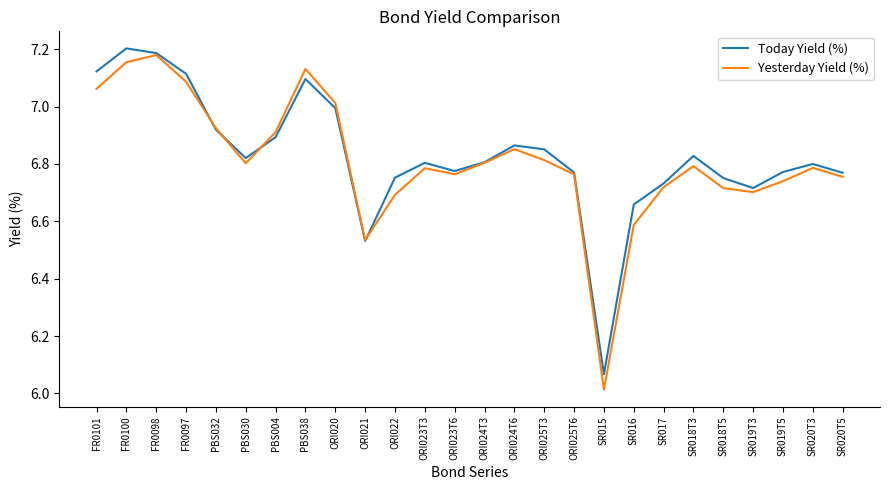

Rank the series at ORI022 from highest to lowest value.

Today Yield (%), Yesterday Yield (%)